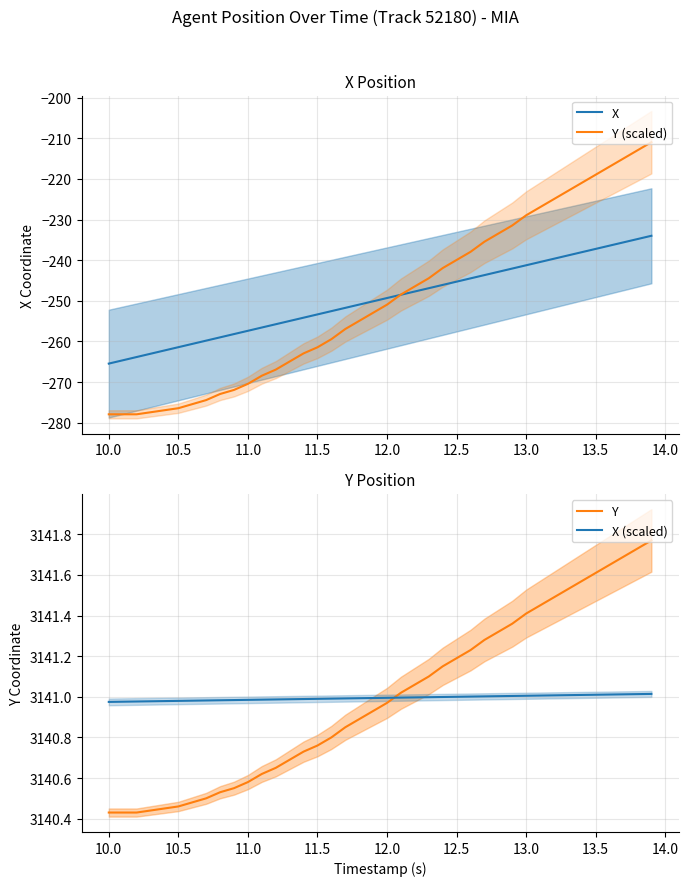

What is the smallest value displayed?

-277.9